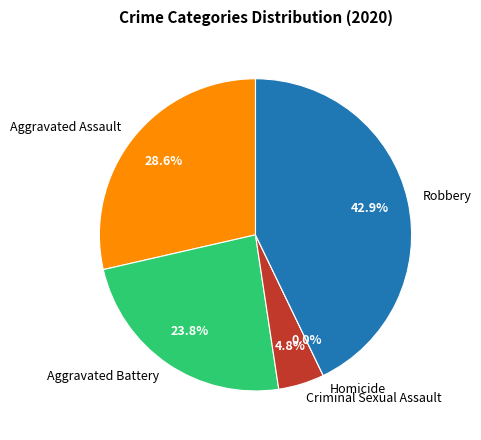

How many slices are in this pie chart?

5